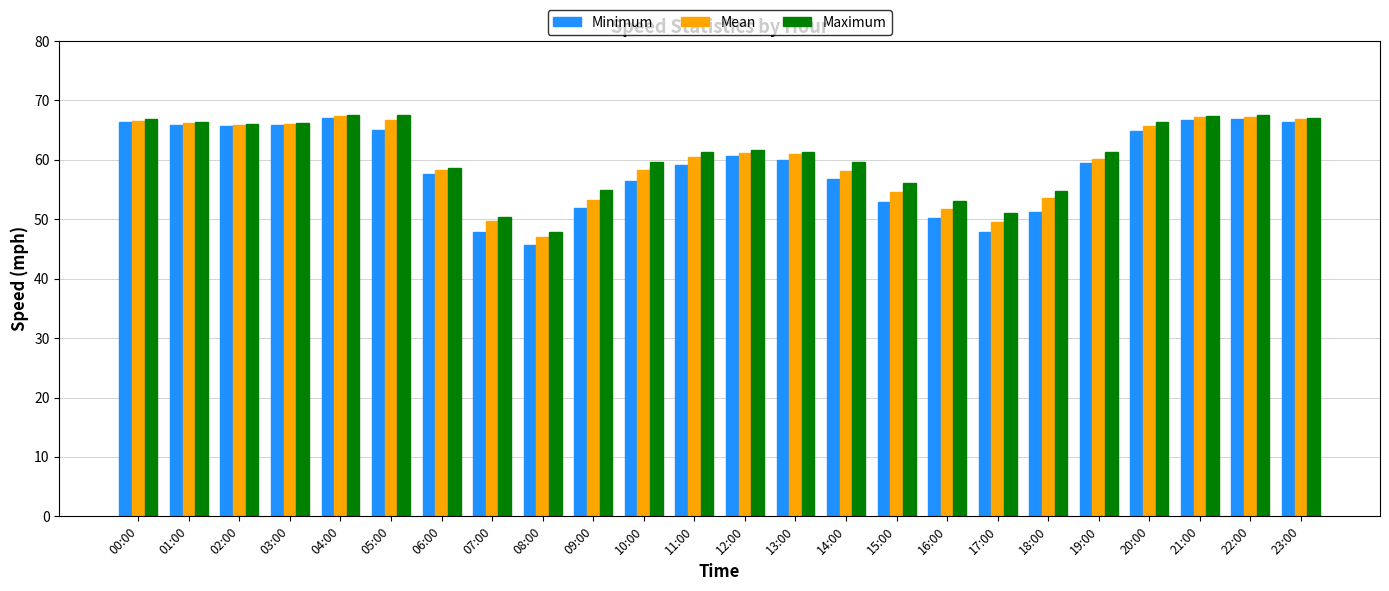

Is the value of Maximum at 19:00 greater than the value of Mean at 05:00?

No